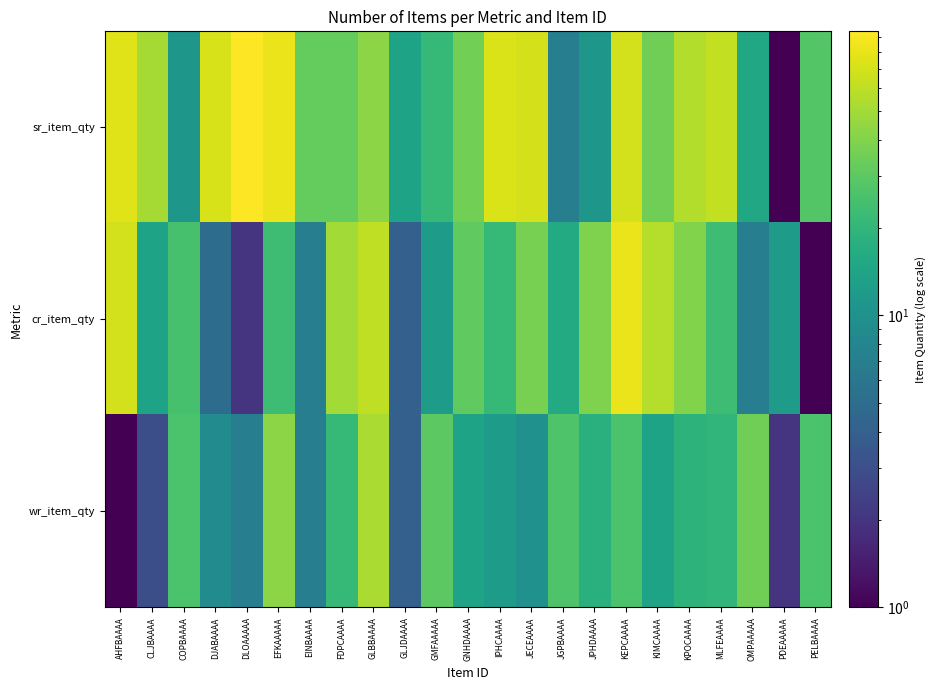

Reading right to left, what are all the values shown in this chart?

sr_item_qty: PELBAAAA=28	PDEAAAAA=1	OMPAAAAA=15	MLFEAAAA=62	KPOCAAAA=56	KIMCAAAA=35	KEPCAAAA=69	JPHDAAAA=11	JGPBAAAA=7	JECEAAAA=70	IPHCAAAA=73	GNHDAAAA=36	GMFAAAAA=21	GLJDAAAA=14	GLBBAAAA=43	FDPCAAAA=32	EINBAAAA=32	EFKAAAAA=82	DLOAAAAA=94	DJABAAAA=71	COPBAAAA=11	CLJBAAAA=51	AHFBAAAA=75
cr_item_qty: PELBAAAA=1	PDEAAAAA=12	OMPAAAAA=7	MLFEAAAA=23	KPOCAAAA=40	KIMCAAAA=57	KEPCAAAA=83	JPHDAAAA=39	JGPBAAAA=16	JECEAAAA=37	IPHCAAAA=21	GNHDAAAA=31	GMFAAAAA=12	GLJDAAAA=4	GLBBAAAA=61	FDPCAAAA=50	EINBAAAA=7	EFKAAAAA=23	DLOAAAAA=2	DJABAAAA=5	COPBAAAA=25	CLJBAAAA=14	AHFBAAAA=69
wr_item_qty: PELBAAAA=26	PDEAAAAA=2	OMPAAAAA=35	MLFEAAAA=20	KPOCAAAA=19	KIMCAAAA=14	KEPCAAAA=26	JPHDAAAA=18	JGPBAAAA=27	JECEAAAA=10	IPHCAAAA=12	GNHDAAAA=14	GMFAAAAA=30	GLJDAAAA=4	GLBBAAAA=53	FDPCAAAA=21	EINBAAAA=7	EFKAAAAA=43	DLOAAAAA=7	DJABAAAA=9	COPBAAAA=26	CLJBAAAA=3	AHFBAAAA=1